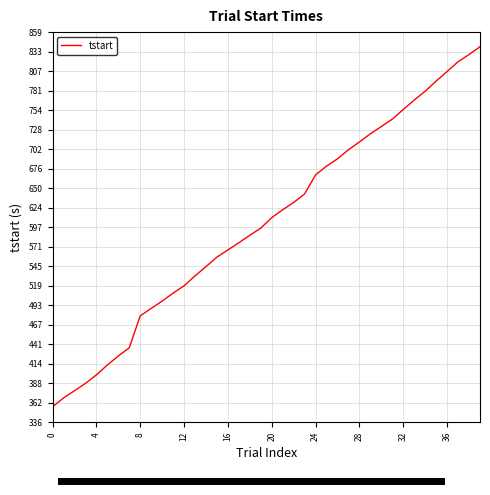

What is the difference between the maximum and minimum values?

482.5